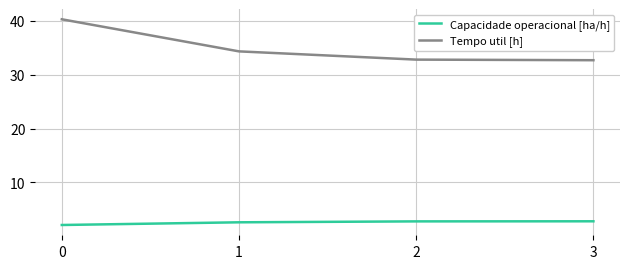

Does the chart display data point markers on the line(s)?

No